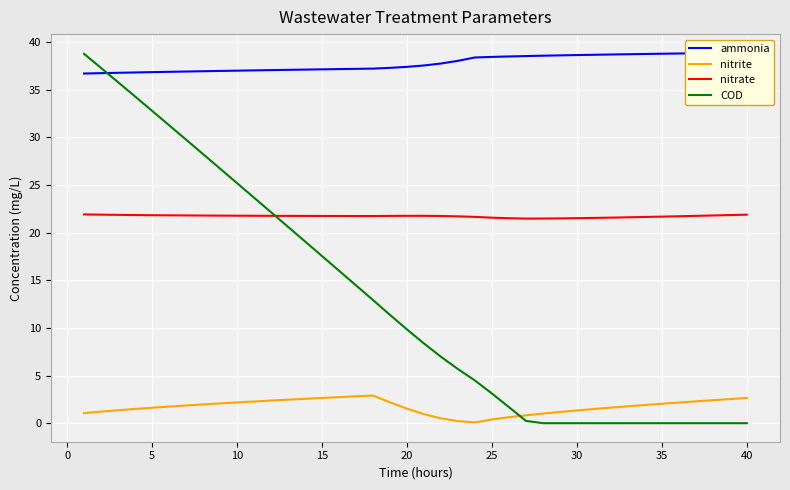

List the series in order of their peak value, lowest first.

nitrite, nitrate, COD, ammonia